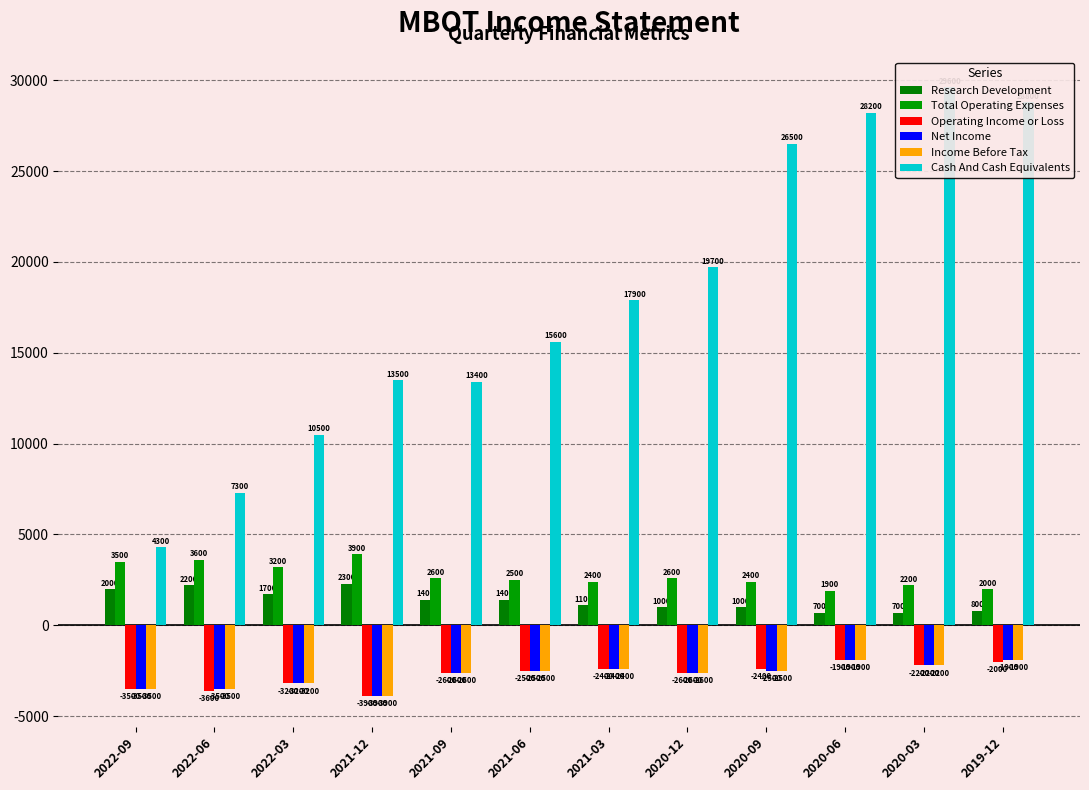

What is the sum of the Income Before Tax values at 2020-06 and 2022-03?

-5100